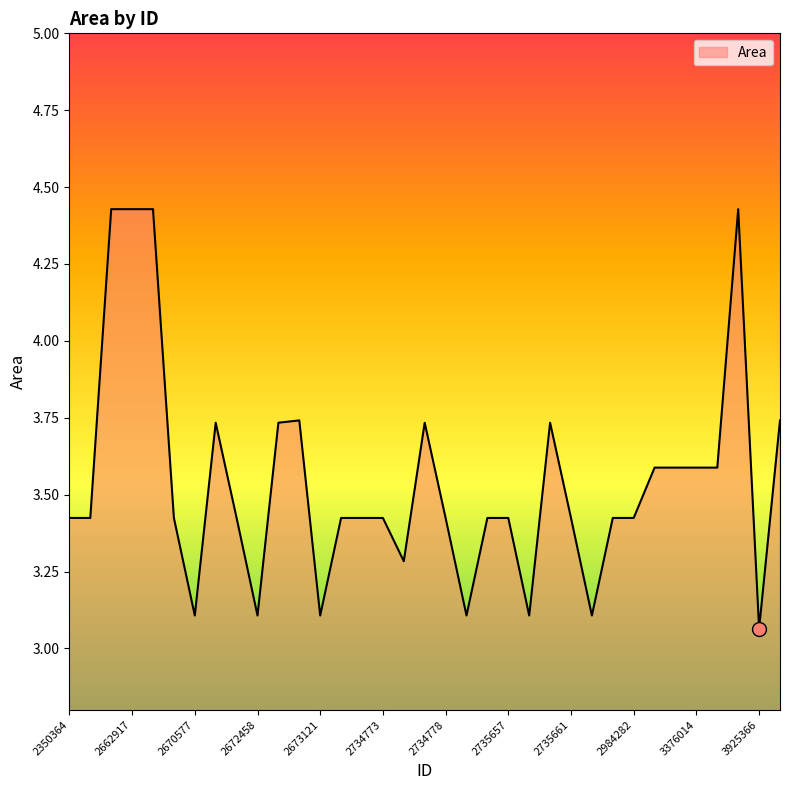

Count the number of categories in the chart.

35